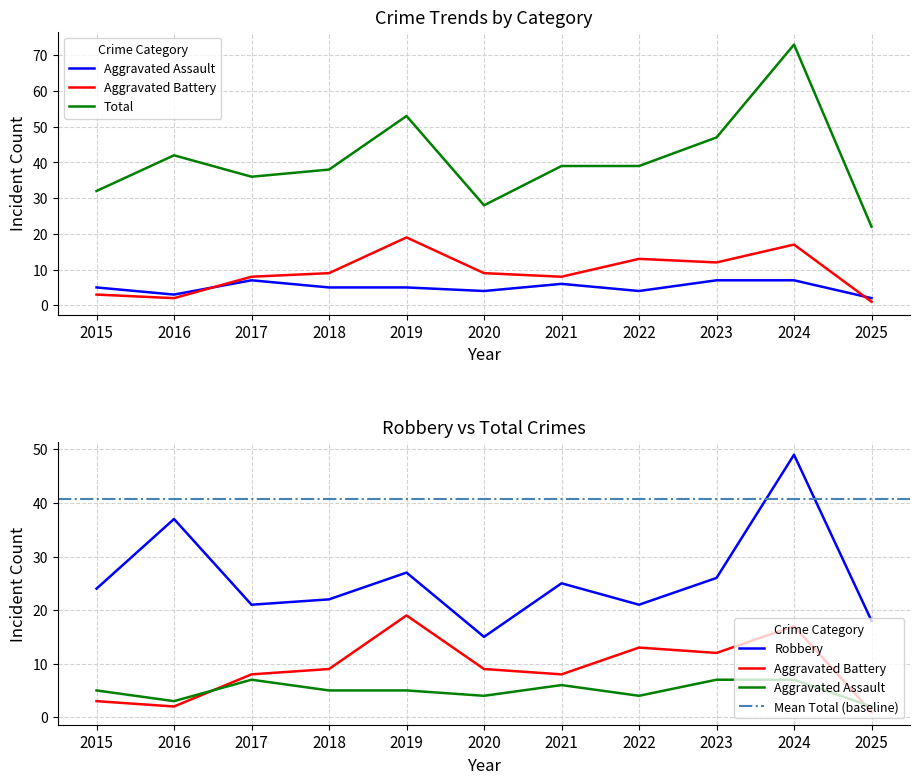

Which label corresponds to the smallest value in the chart?

2025